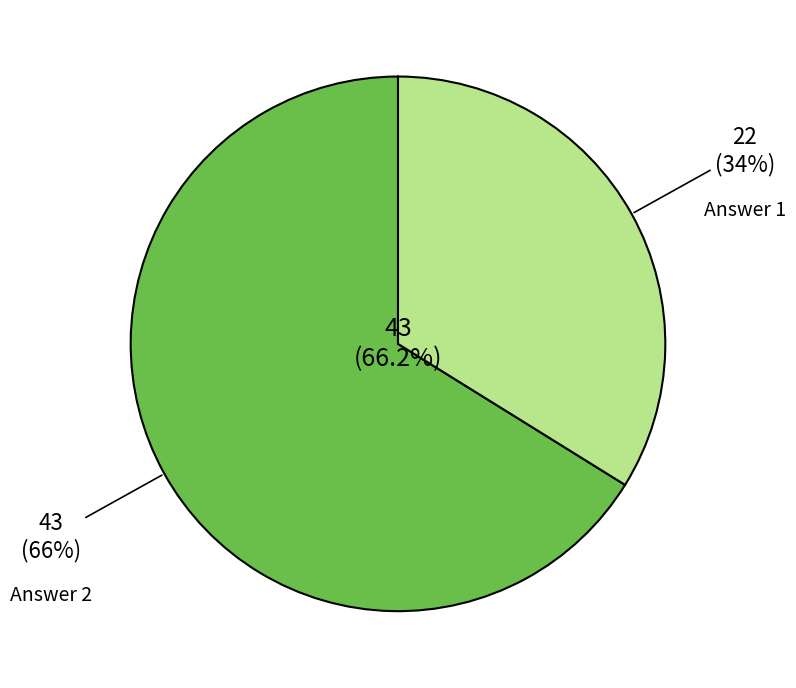

Combined, do Answer 2 and Answer 1 account for over 50%?

Yes